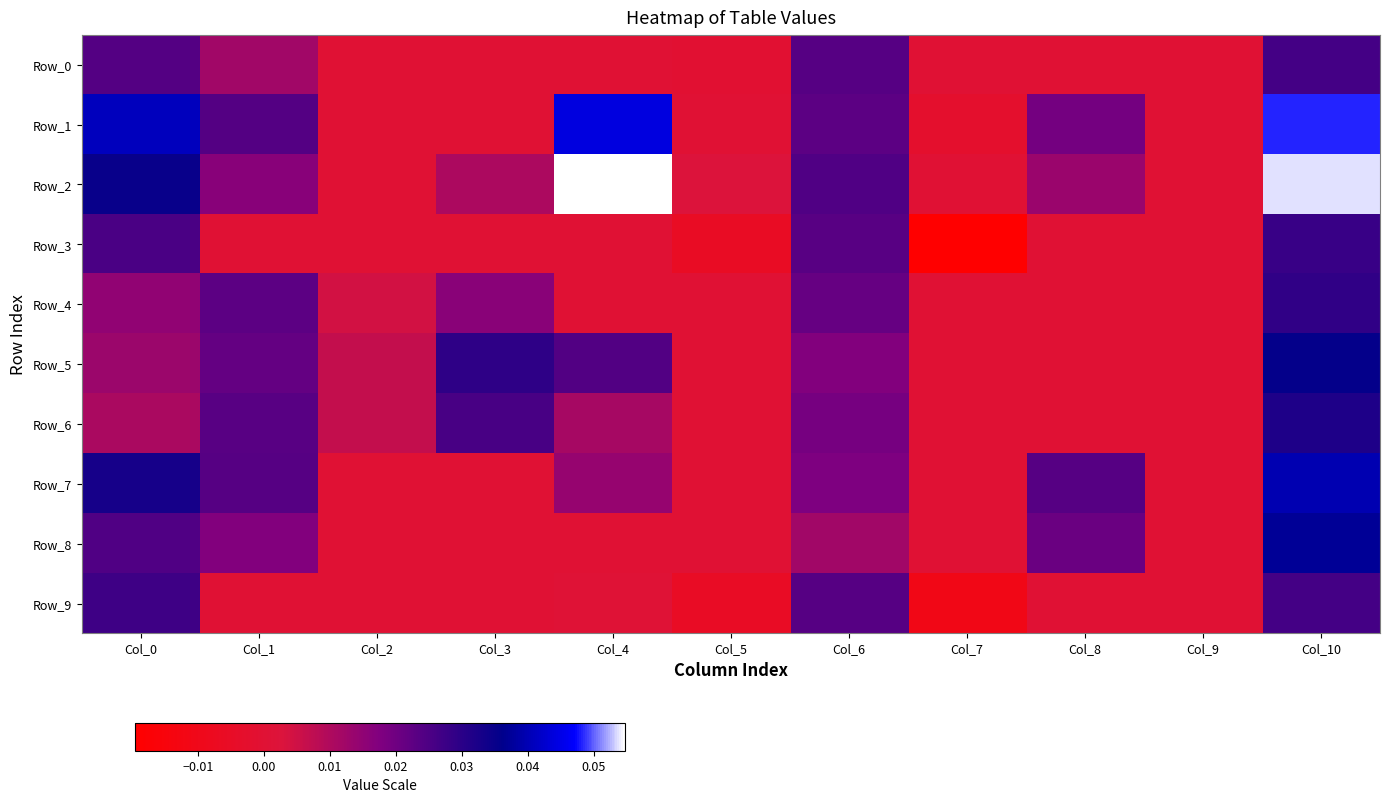

What is the spread (max minus min) of values at Col_4?

0.1